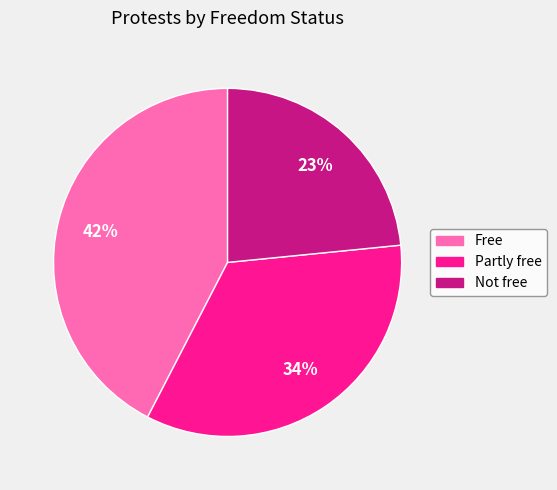

To the nearest percent, what portion does Partly free represent?

34%